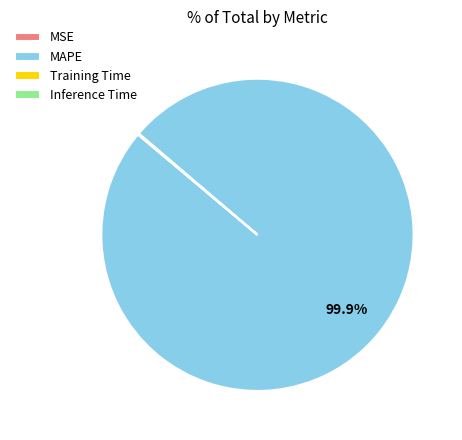

To the nearest percent, what portion does MAPE represent?

100%